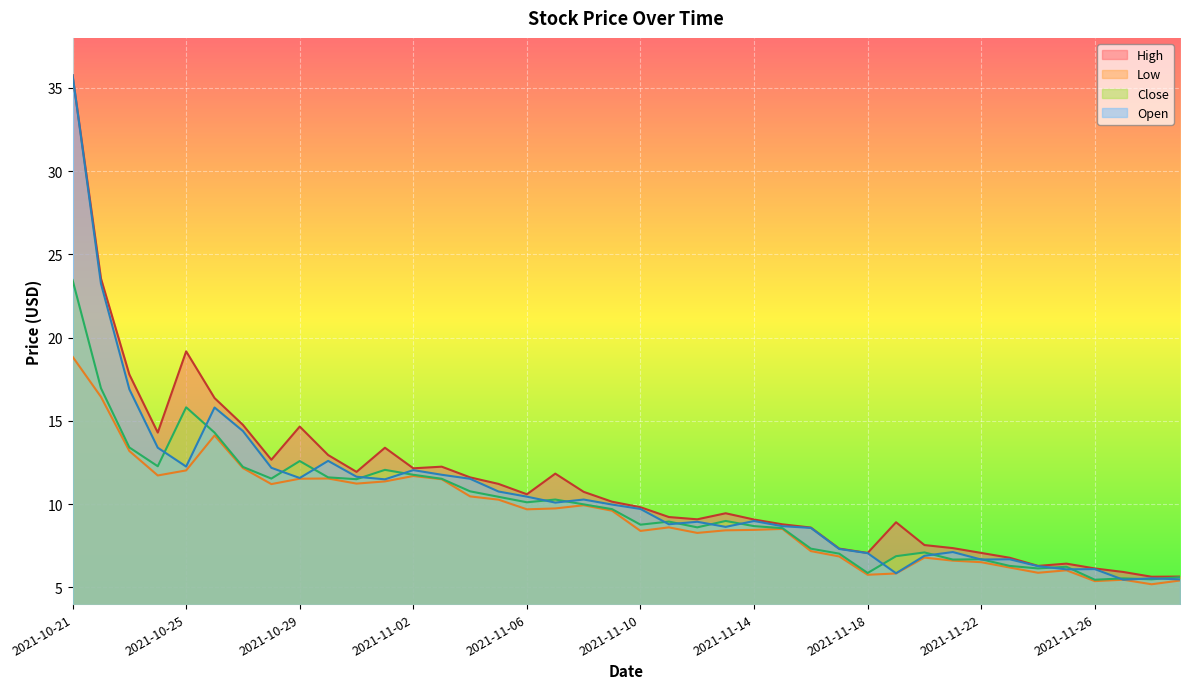

Which category has the highest value across all series?

2021-10-21